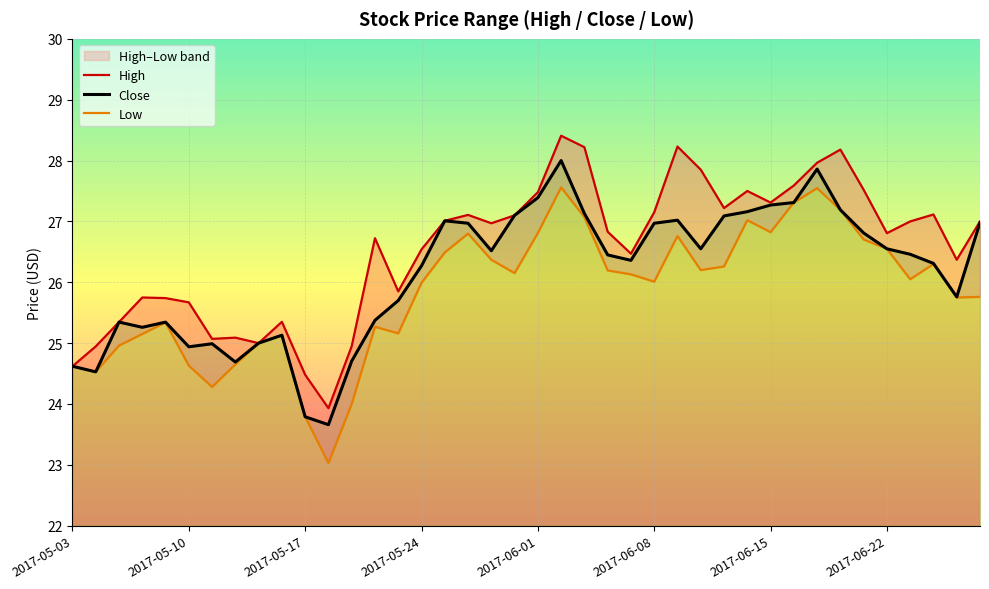

True or false: Low and High intersect in this chart.

False